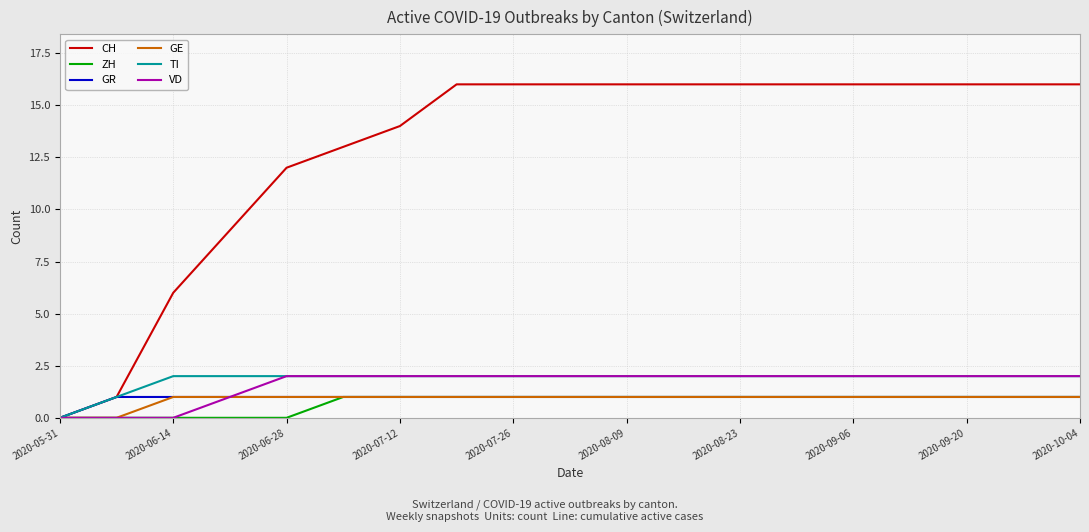

Which series has the largest range (max minus min)?

CH